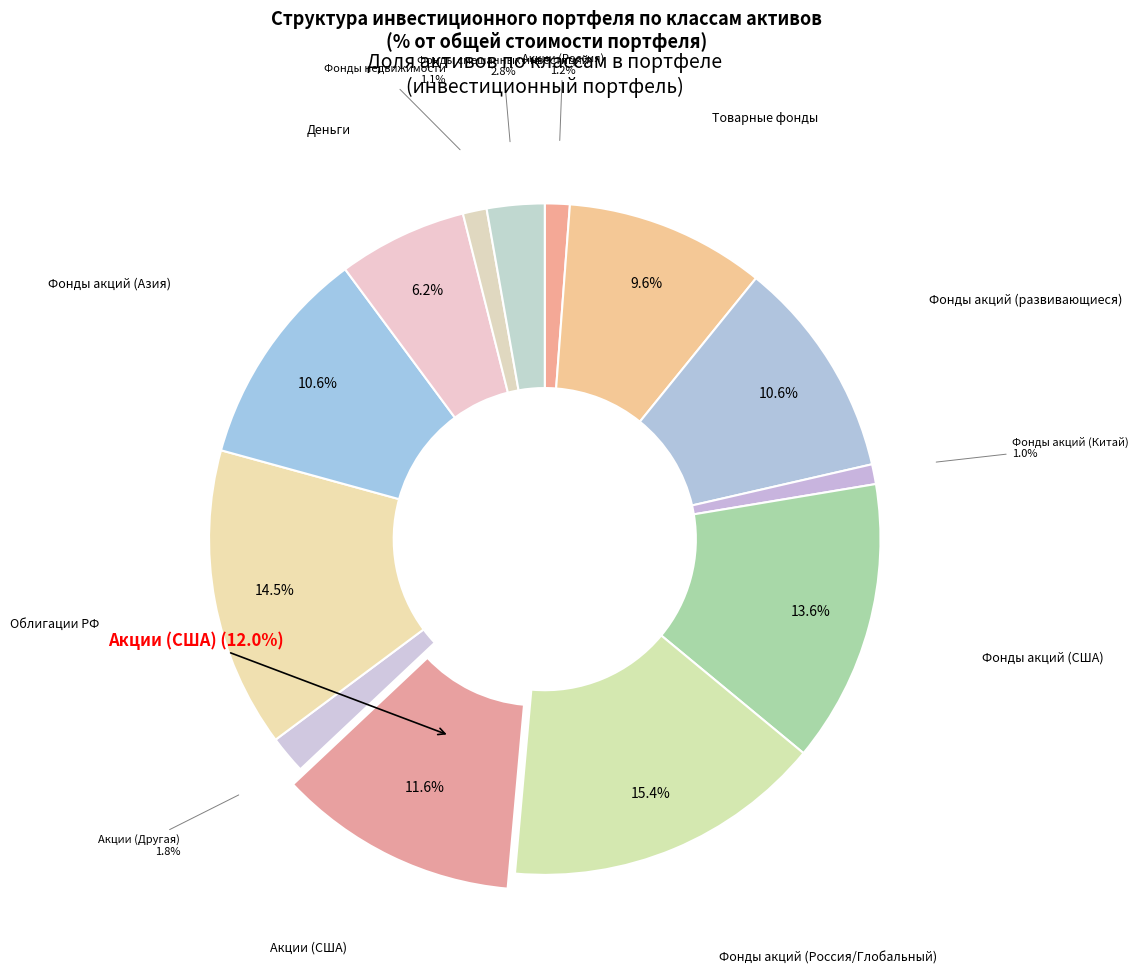

The Облигации РФ slice represents 14% of the pie. True or false?

True